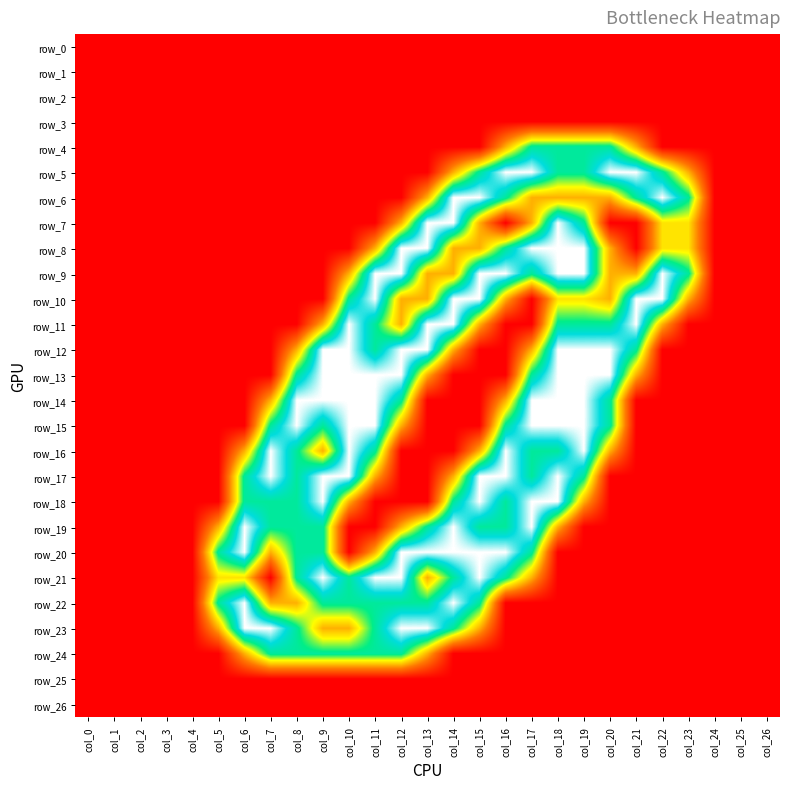

Reading left to right, what are all the values shown in this chart?

row_0: 0.0	0.0	0.0	0.0	0.0	0.0	0.0	0.0	0.0	0.0	0.0	0.0	0.0	0.0	0.0	0.0	0.0	0.0	0.0	0.0	0.0	0.0	0.0	0.0	0.0	0.0	0.0
row_1: 0.0	0.0	0.0	0.0	0.0	0.0	0.0	0.0	0.0	0.0	0.0	0.0	0.0	0.0	0.0	0.0	0.0	0.0	0.0	0.0	0.0	0.0	0.0	0.0	0.0	0.0	0.0
row_2: 0.0	0.0	0.0	0.0	0.0	0.0	0.0	0.0	0.0	0.0	0.0	0.0	0.0	0.0	0.0	0.0	0.0	0.0	0.0	0.0	0.0	0.0	0.0	0.0	0.0	0.0	0.0
row_3: 0.0	0.0	0.0	0.0	0.0	0.0	0.0	0.0	0.0	0.0	0.0	0.0	0.0	0.0	0.0	0.0	0.0	0.0	0.0	0.0	0.0	0.0	0.0	0.0	0.0	0.0	0.0
row_4: 0.0	0.0	0.0	0.0	0.0	0.0	0.0	0.0	0.0	0.0	0.0	0.0	0.0	0.0	0.0	0.0	0.8	1.5	1.5	1.5	1.5	0.8	0.0	0.0	0.0	0.0	0.0
row_5: 0.0	0.0	0.0	0.0	0.0	0.0	0.0	0.0	0.0	0.0	0.0	0.0	0.0	0.0	0.8	1.5	2.0	2.0	1.5	1.5	2.0	2.0	1.5	0.8	0.0	0.0	0.0
row_6: 0.0	0.0	0.0	0.0	0.0	0.0	0.0	0.0	0.0	0.0	0.0	0.0	0.0	0.8	2.0	2.0	1.5	0.8	0.8	0.8	0.8	1.5	2.0	1.5	0.0	0.0	0.0
row_7: 0.0	0.0	0.0	0.0	0.0	0.0	0.0	0.0	0.0	0.0	0.0	0.0	0.8	2.0	2.0	0.8	0.0	0.8	2.0	1.5	0.0	0.0	1.0	1.0	0.0	0.0	0.0
row_8: 0.0	0.0	0.0	0.0	0.0	0.0	0.0	0.0	0.0	0.0	0.0	0.8	2.0	2.0	0.8	0.8	1.5	2.0	2.0	2.0	0.8	0.0	1.0	1.0	0.0	0.0	0.0
row_9: 0.0	0.0	0.0	0.0	0.0	0.0	0.0	0.0	0.0	0.0	0.8	2.0	2.0	0.8	0.8	2.0	2.0	1.5	2.0	2.0	0.8	0.8	2.0	1.5	0.0	0.0	0.0
row_10: 0.0	0.0	0.0	0.0	0.0	0.0	0.0	0.0	0.0	0.0	1.5	2.0	0.8	0.8	2.0	2.0	0.8	0.0	1.0	1.0	0.8	2.0	2.0	0.8	0.0	0.0	0.0
row_11: 0.0	0.0	0.0	0.0	0.0	0.0	0.0	0.0	0.0	0.8	2.0	1.5	0.8	2.0	2.0	0.8	0.0	0.0	1.5	1.5	1.5	2.0	0.8	0.0	0.0	0.0	0.0
row_12: 0.0	0.0	0.0	0.0	0.0	0.0	0.0	0.0	0.8	2.0	2.0	1.5	2.0	2.0	0.8	0.0	0.0	0.8	2.0	2.0	2.0	1.5	0.0	0.0	0.0	0.0	0.0
row_13: 0.0	0.0	0.0	0.0	0.0	0.0	0.0	0.0	1.5	2.0	2.0	2.0	2.0	0.8	0.0	0.0	0.0	1.5	2.0	2.0	2.0	0.8	0.0	0.0	0.0	0.0	0.0
row_14: 0.0	0.0	0.0	0.0	0.0	0.0	0.0	0.8	2.0	2.0	2.0	2.0	1.5	0.0	0.0	0.0	0.8	2.0	2.0	2.0	1.5	0.0	0.0	0.0	0.0	0.0	0.0
row_15: 0.0	0.0	0.0	0.0	0.0	0.0	0.0	1.5	2.0	1.5	2.0	2.0	0.8	0.0	0.0	0.0	1.5	2.0	2.0	2.0	1.5	0.0	0.0	0.0	0.0	0.0	0.0
row_16: 0.0	0.0	0.0	0.0	0.0	0.0	0.8	2.0	1.5	0.8	2.0	1.5	0.0	0.0	0.0	0.8	2.0	1.5	1.5	2.0	0.8	0.0	0.0	0.0	0.0	0.0	0.0
row_17: 0.0	0.0	0.0	0.0	0.0	0.0	1.5	2.0	1.5	2.0	2.0	0.8	0.0	0.0	0.8	2.0	2.0	1.5	2.0	1.5	0.0	0.0	0.0	0.0	0.0	0.0	0.0
row_18: 0.0	0.0	0.0	0.0	0.0	0.0	1.5	1.5	1.5	2.0	0.8	0.0	0.0	0.0	1.5	2.0	1.5	2.0	2.0	0.8	0.0	0.0	0.0	0.0	0.0	0.0	0.0
row_19: 0.0	0.0	0.0	0.0	0.0	0.8	2.0	1.5	1.5	1.5	0.0	0.0	0.8	1.5	2.0	1.5	1.5	2.0	0.8	0.0	0.0	0.0	0.0	0.0	0.0	0.0	0.0
row_20: 0.0	0.0	0.0	0.0	0.0	1.5	2.0	0.8	1.5	1.5	0.0	0.8	2.0	2.0	2.0	2.0	2.0	1.5	0.0	0.0	0.0	0.0	0.0	0.0	0.0	0.0	0.0
row_21: 0.0	0.0	0.0	0.0	0.0	1.0	1.0	0.0	1.5	2.0	1.5	2.0	2.0	0.8	1.5	2.0	1.5	0.8	0.0	0.0	0.0	0.0	0.0	0.0	0.0	0.0	0.0
row_22: 0.0	0.0	0.0	0.0	0.0	1.5	2.0	0.8	0.8	1.5	1.5	1.5	1.5	1.5	2.0	1.5	0.0	0.0	0.0	0.0	0.0	0.0	0.0	0.0	0.0	0.0	0.0
row_23: 0.0	0.0	0.0	0.0	0.0	0.8	2.0	2.0	1.5	0.8	0.8	1.5	2.0	2.0	1.5	0.8	0.0	0.0	0.0	0.0	0.0	0.0	0.0	0.0	0.0	0.0	0.0
row_24: 0.0	0.0	0.0	0.0	0.0	0.0	0.8	1.5	1.5	1.5	1.5	1.5	1.5	0.8	0.0	0.0	0.0	0.0	0.0	0.0	0.0	0.0	0.0	0.0	0.0	0.0	0.0
row_25: 0.0	0.0	0.0	0.0	0.0	0.0	0.0	0.0	0.0	0.0	0.0	0.0	0.0	0.0	0.0	0.0	0.0	0.0	0.0	0.0	0.0	0.0	0.0	0.0	0.0	0.0	0.0
row_26: 0.0	0.0	0.0	0.0	0.0	0.0	0.0	0.0	0.0	0.0	0.0	0.0	0.0	0.0	0.0	0.0	0.0	0.0	0.0	0.0	0.0	0.0	0.0	0.0	0.0	0.0	0.0